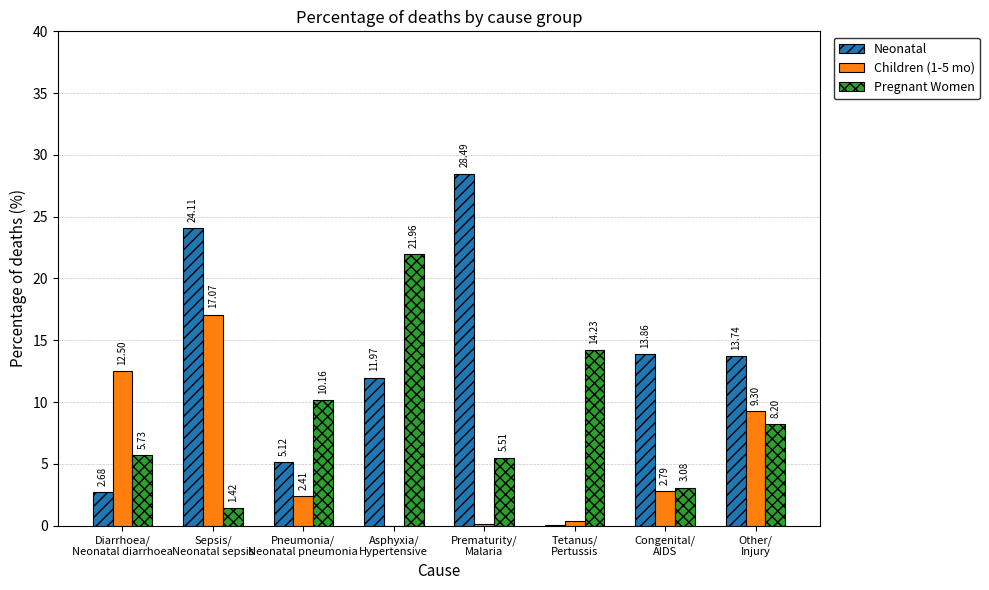

The value of Children (1-5 mo) at Congenital/
AIDS is 0.7. True or false?

False